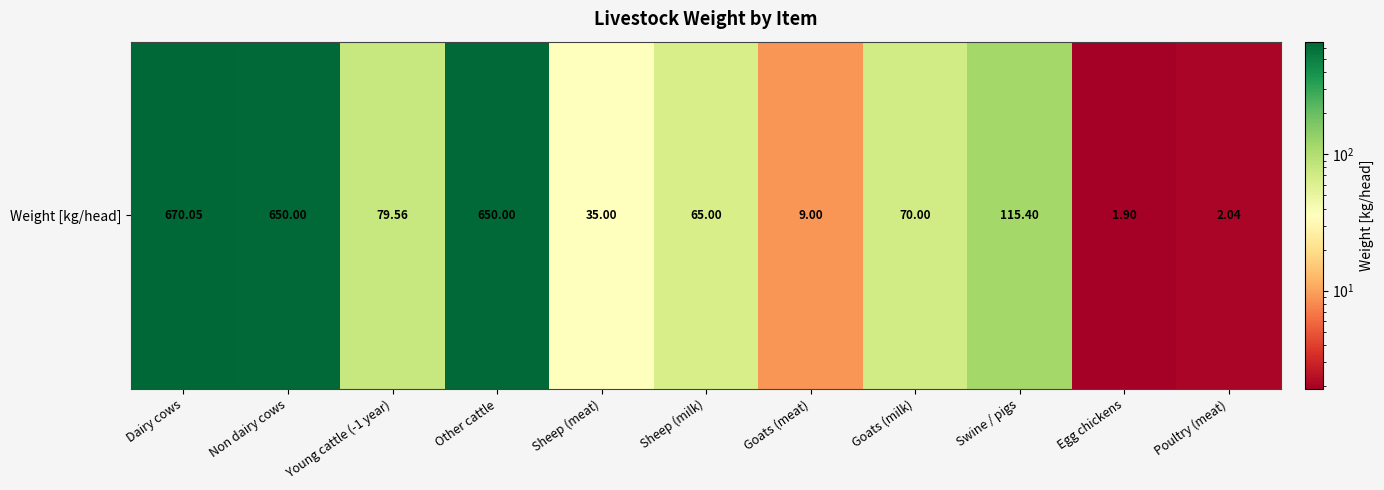

Reading right to left, list all the values displayed in this chart.

Poultry (meat)=2.0	Egg chickens=1.9	Swine / pigs=115.4	Goats (milk)=70.0	Goats (meat)=9.0	Sheep (milk)=65.0	Sheep (meat)=35.0	Other cattle=650.0	Young cattle (-1 year)=79.6	Non dairy cows=650.0	Dairy cows=670.0